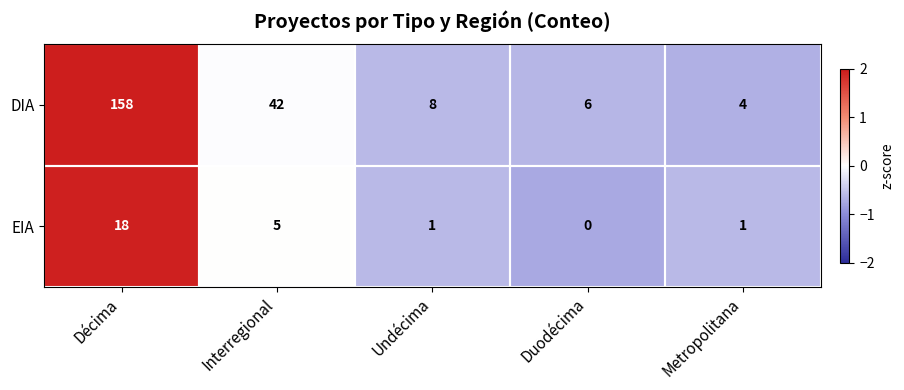

Between Décima and Metropolitana, which series saw the biggest shift?

DIA